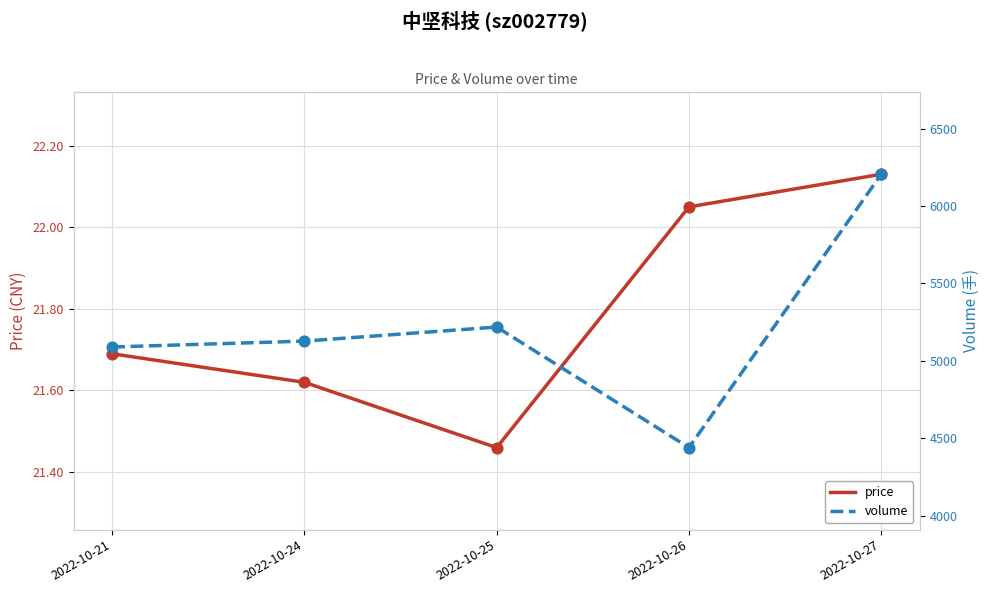

Which series has the widest spread of Y values?

volume